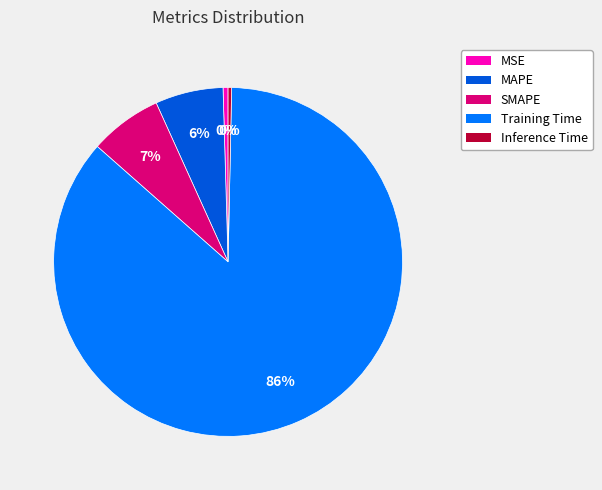

To the nearest percent, what is the average slice percentage?

20%